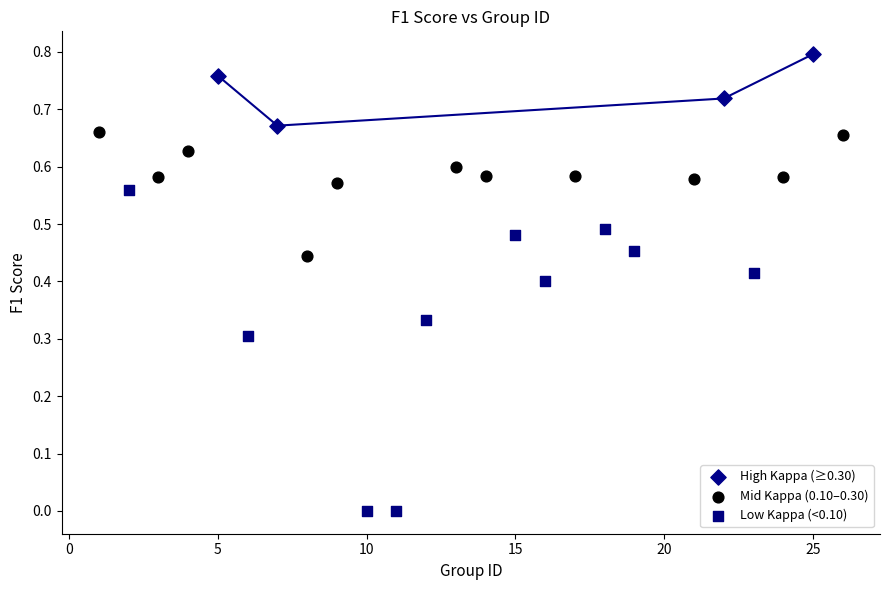

Which series has the widest spread of Y values?

Low Kappa (<0.10)